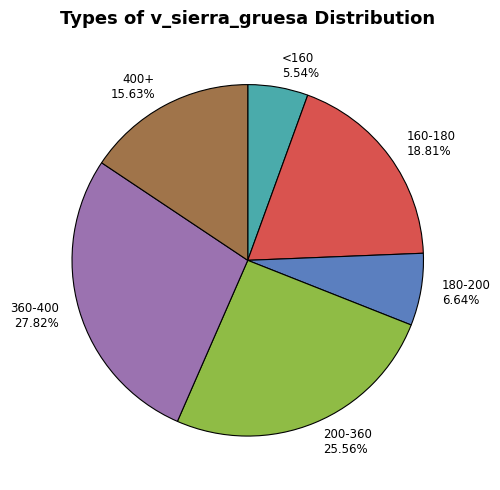

Does any single category account for the majority?

No